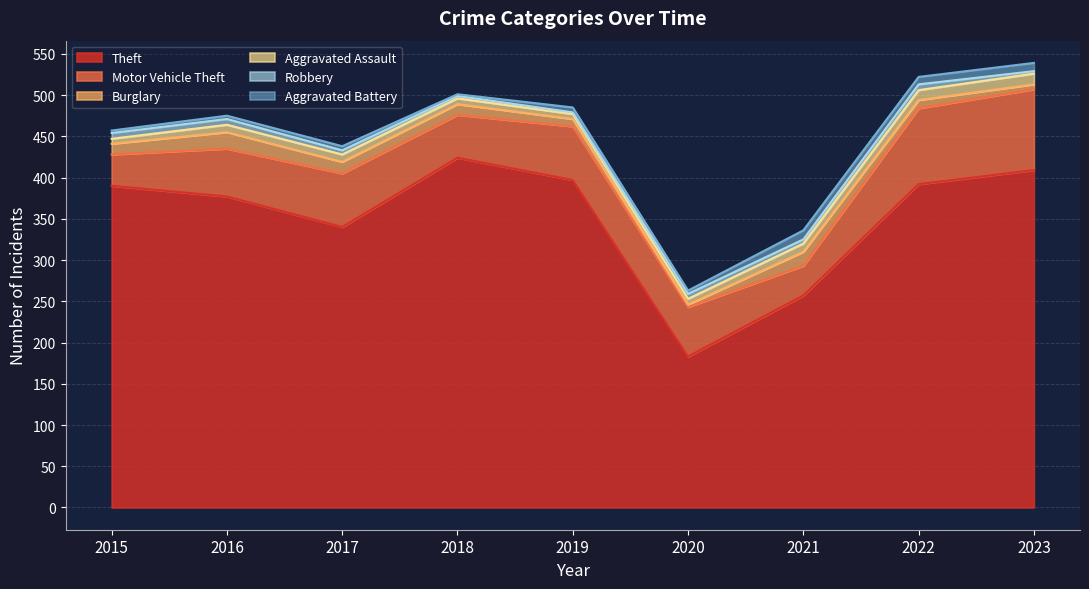

Is it true that Burglary equals 1 at 2020?

False